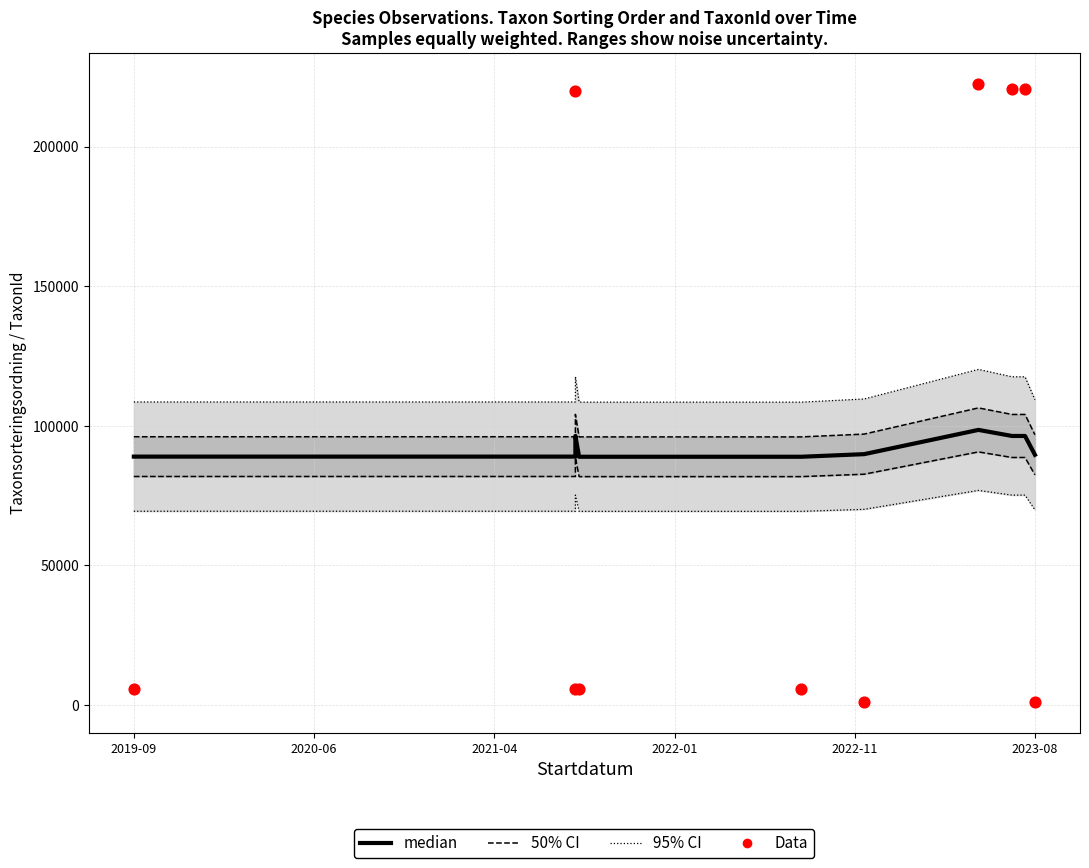

At how many categories does at least one series exceed 86149?

10